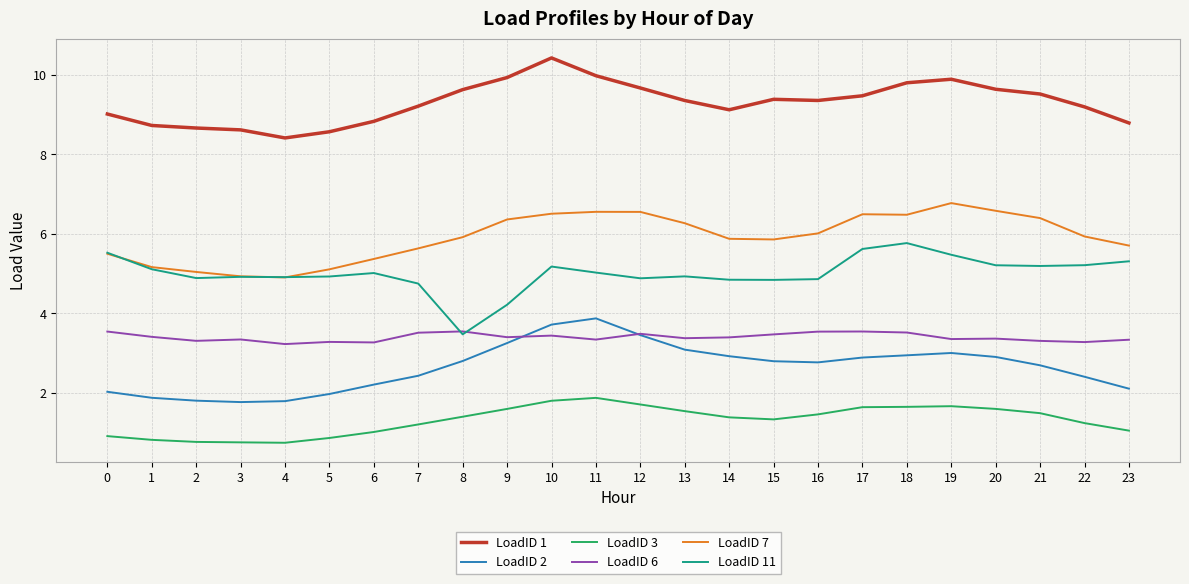

What is the spread (max minus min) of values at 21?

8.0